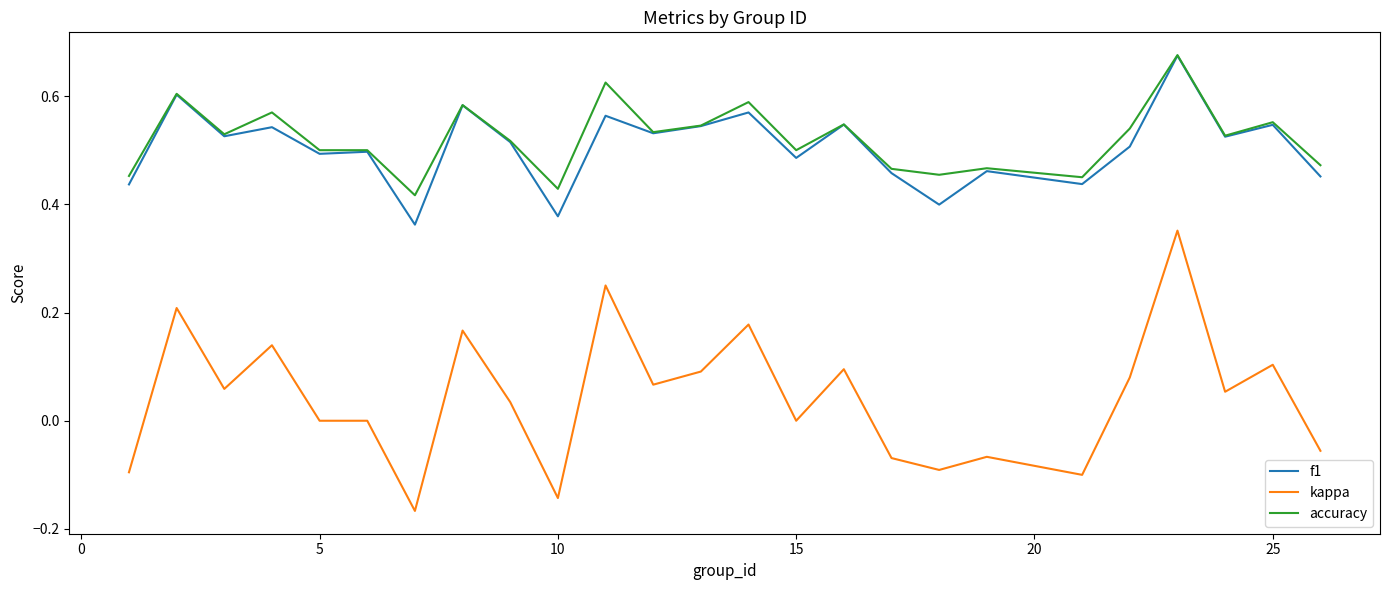

Which series has the widest spread of values?

kappa